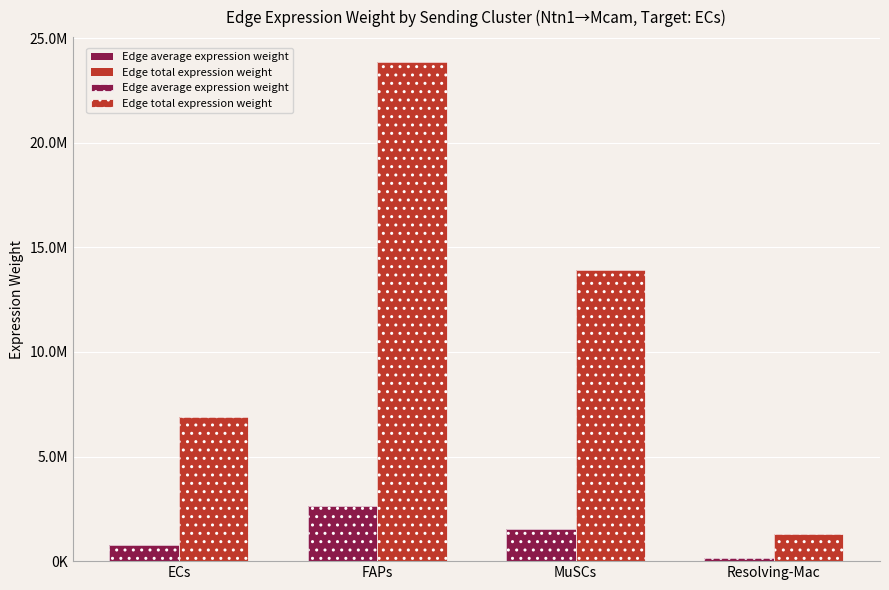

Where does the Edge total expression weight series first go above 13912185?

FAPs